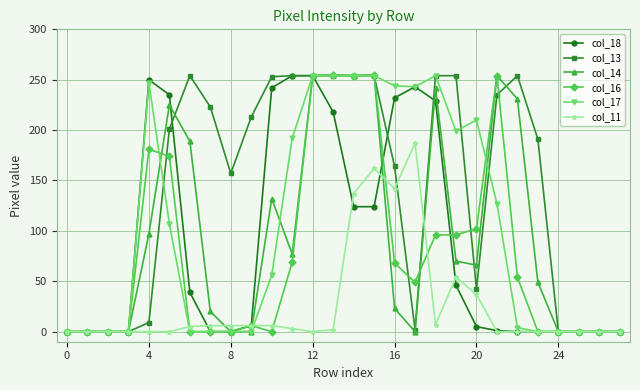

What is the average value of the col_14 series?

96